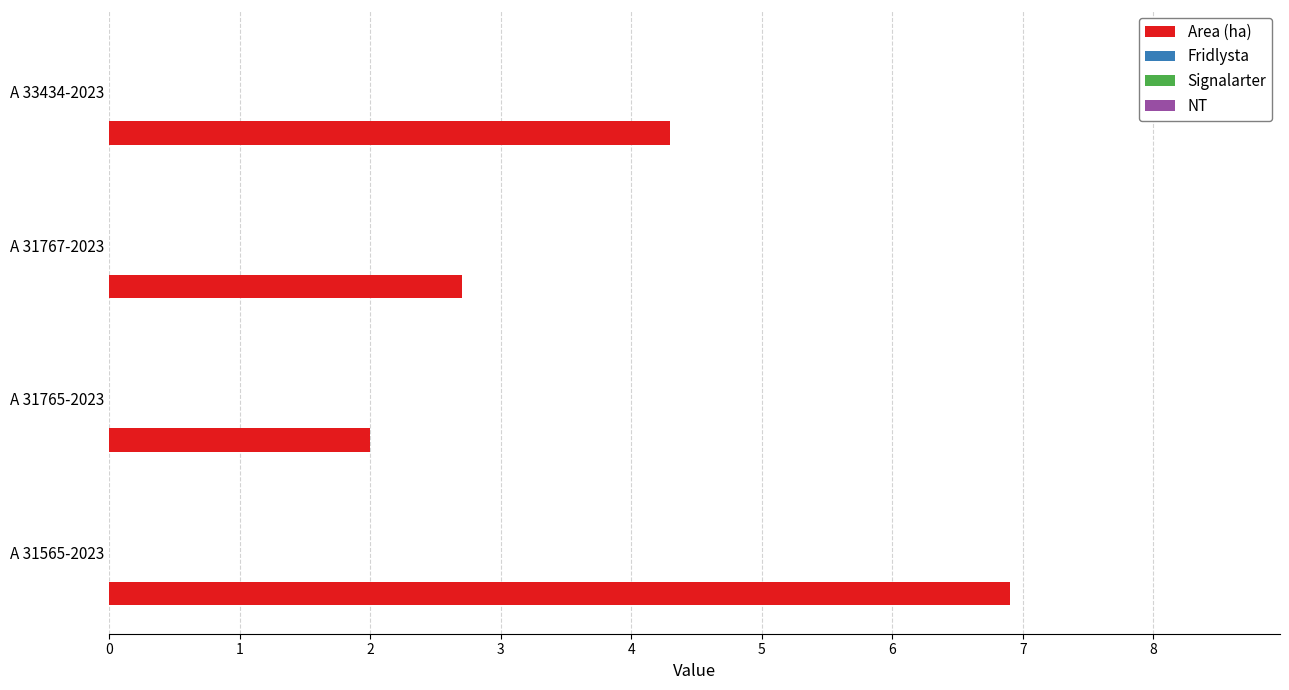

What is the greatest value displayed?

6.9